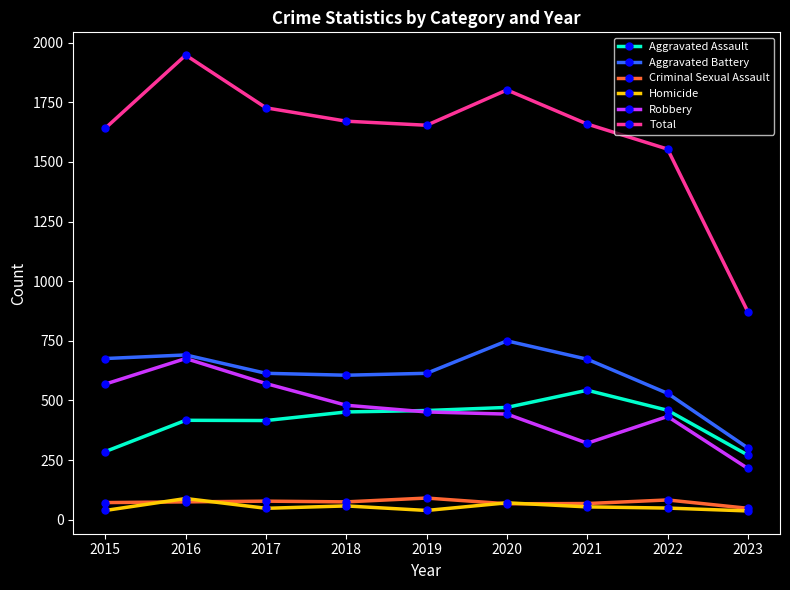

Where is Total nearest to the value 1410?

2022